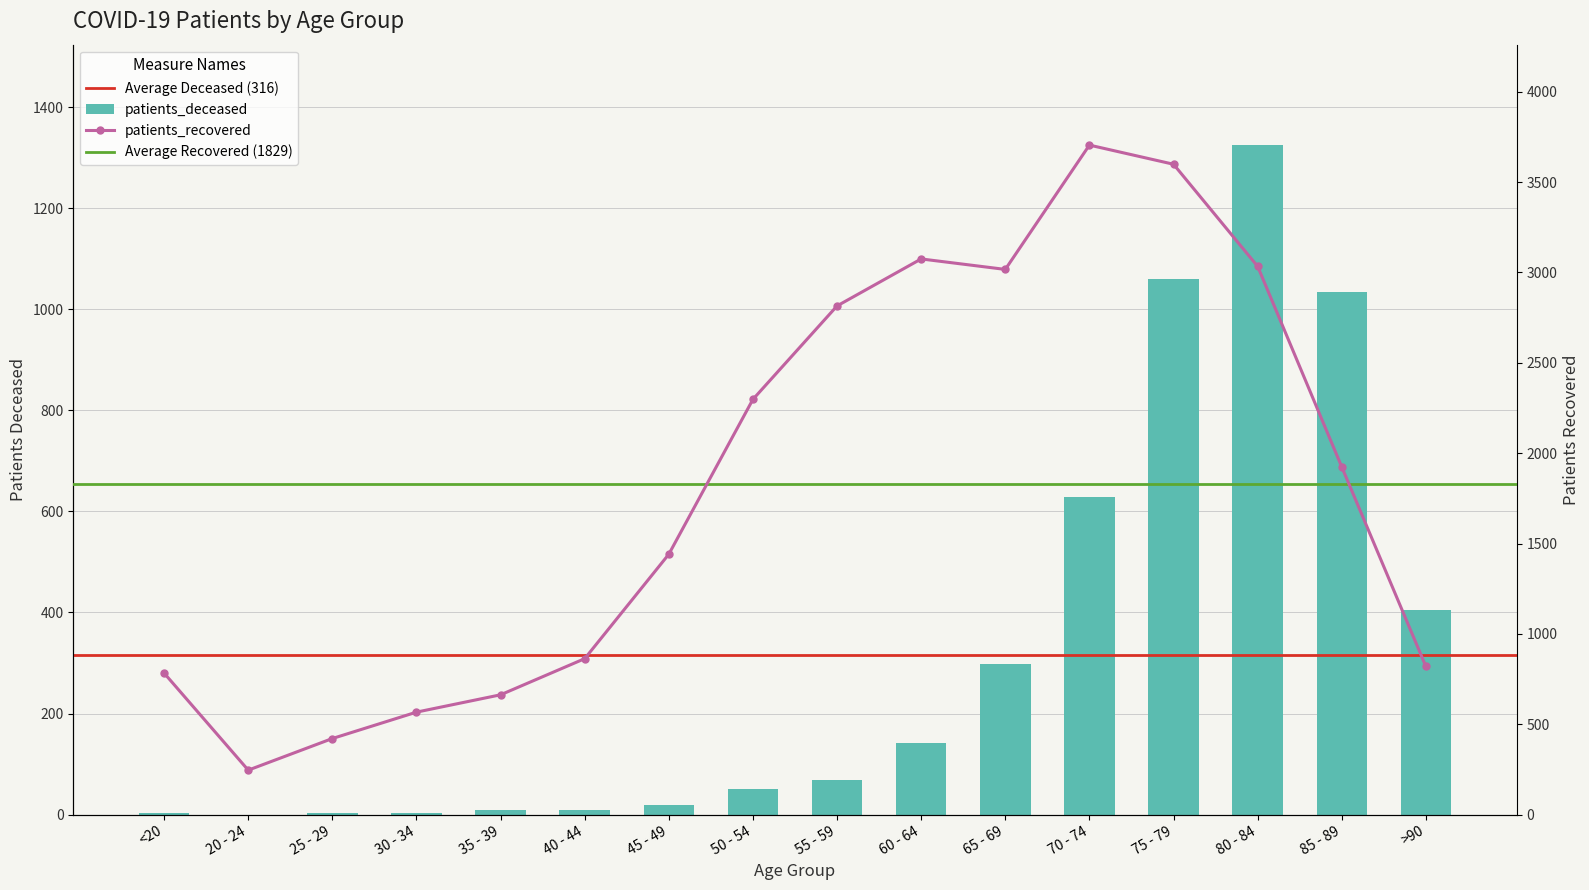

Which category has the lowest value across all series?

20 - 24